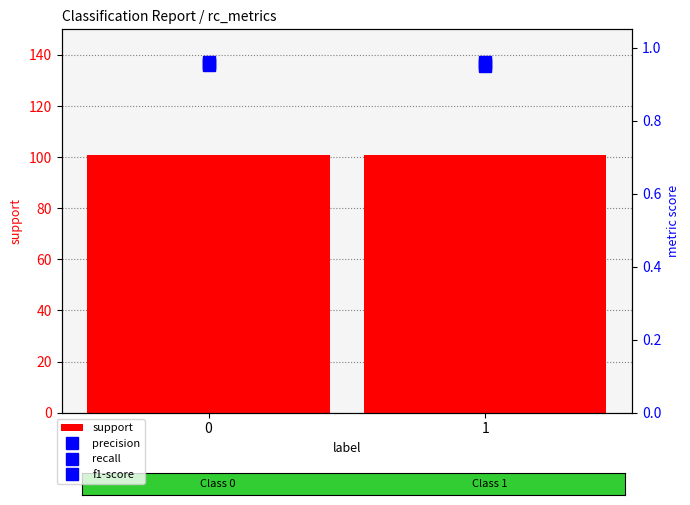

Which series has the widest spread of values?

recall